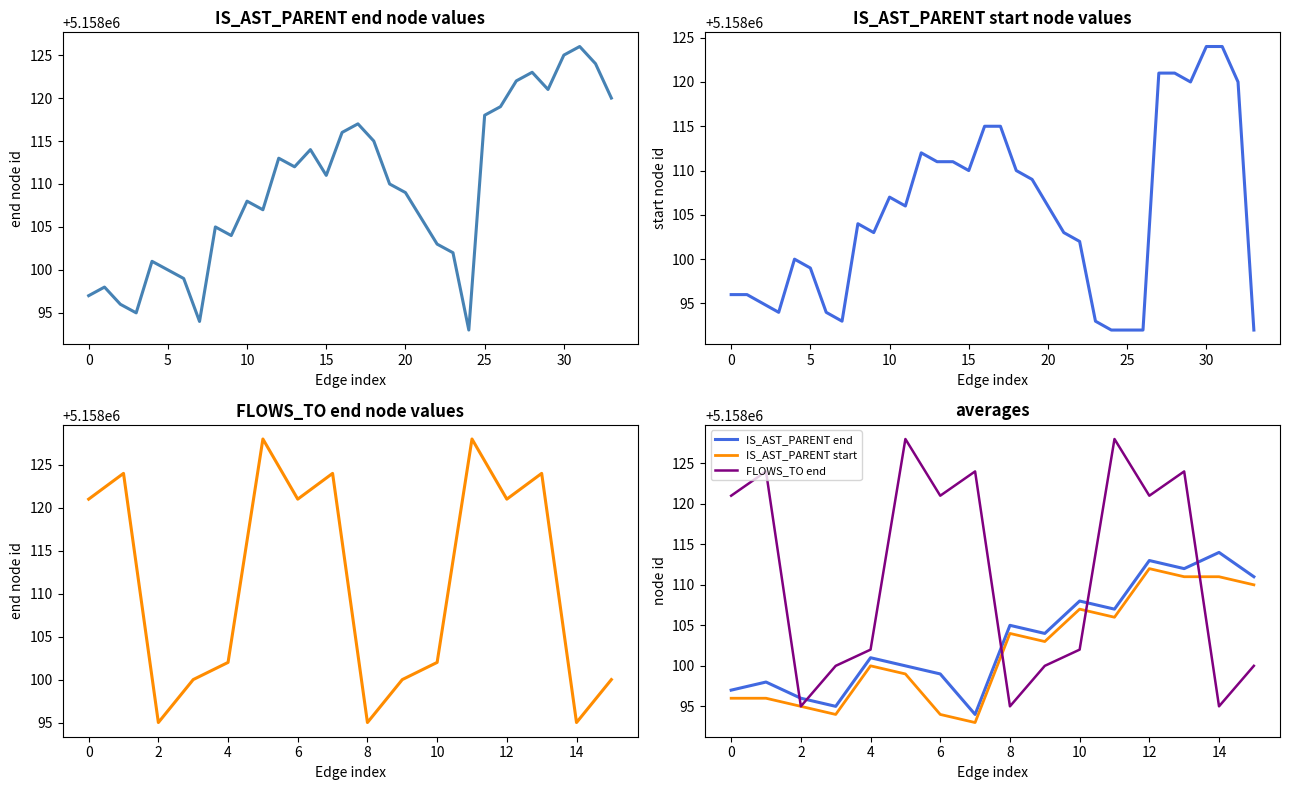

True or false: IS_AST_PARENT end has a value of 3422808 at 10.

False